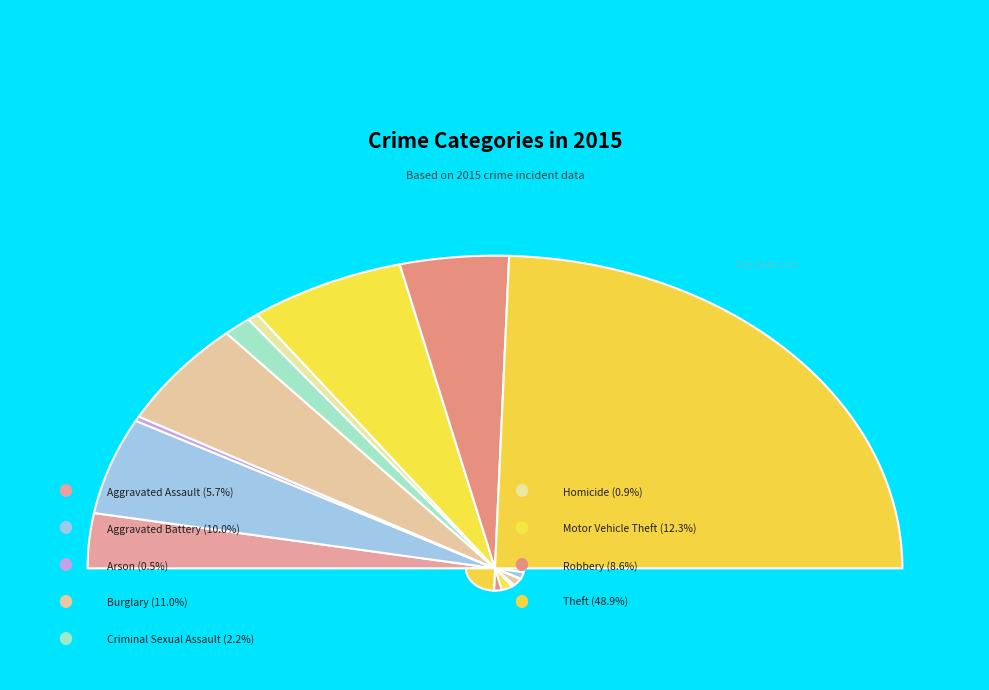

Is it true that Theft is 42% of the pie?

False